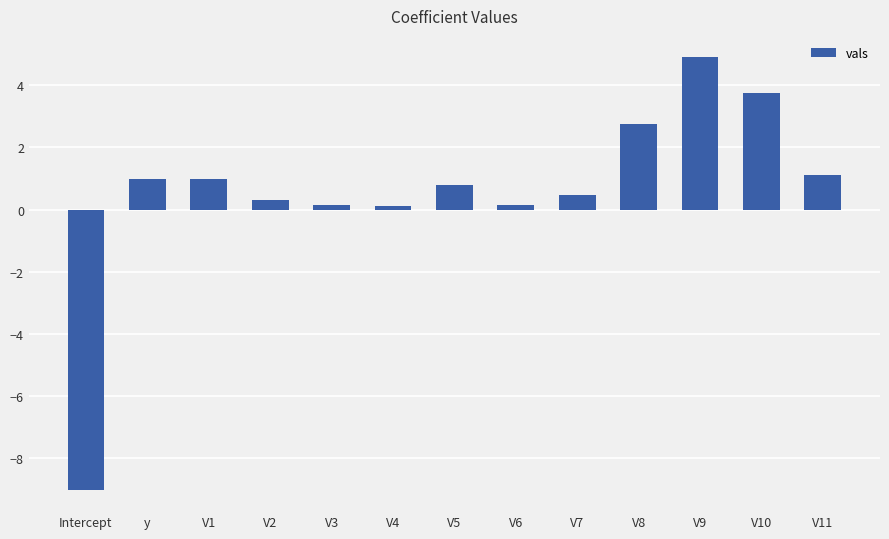

What is the smallest value displayed?

-9.0